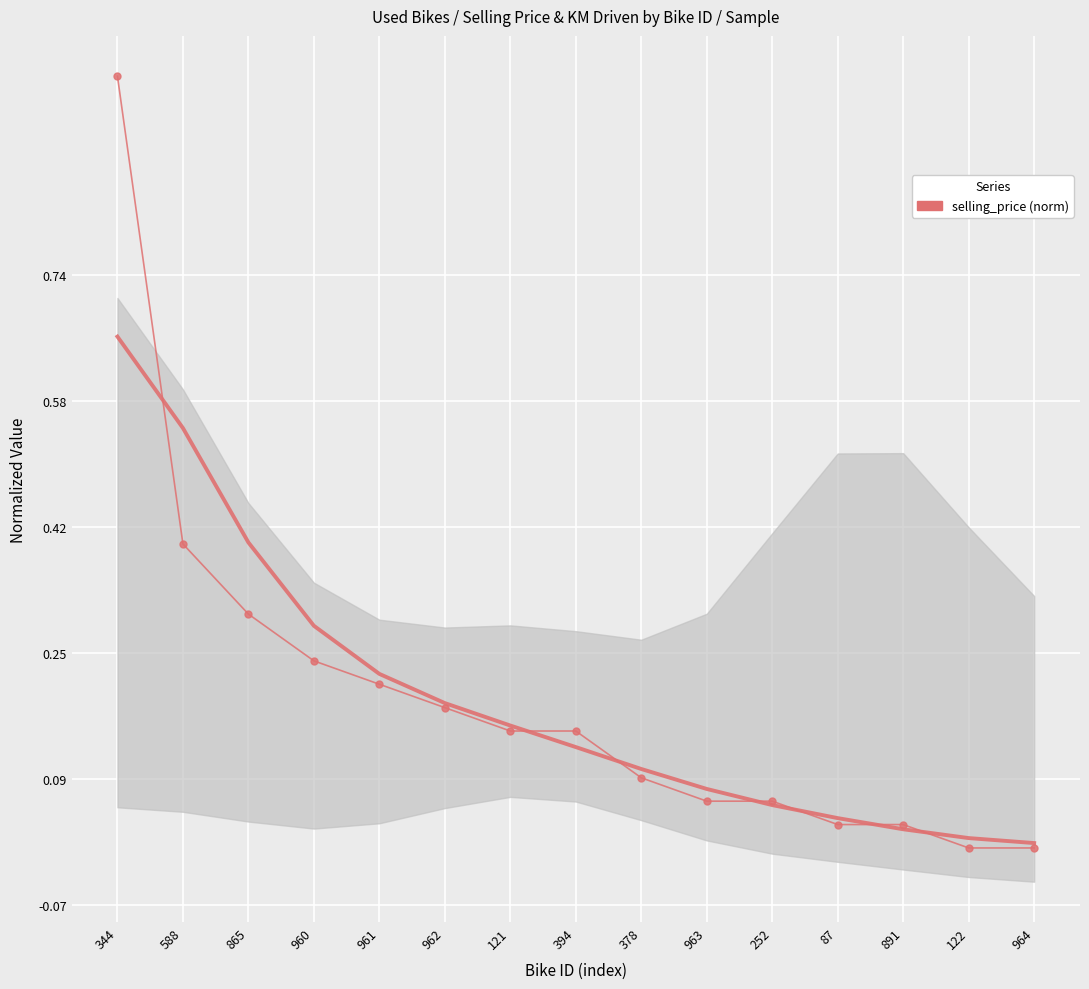

Between 961 and 344, which is larger?

344